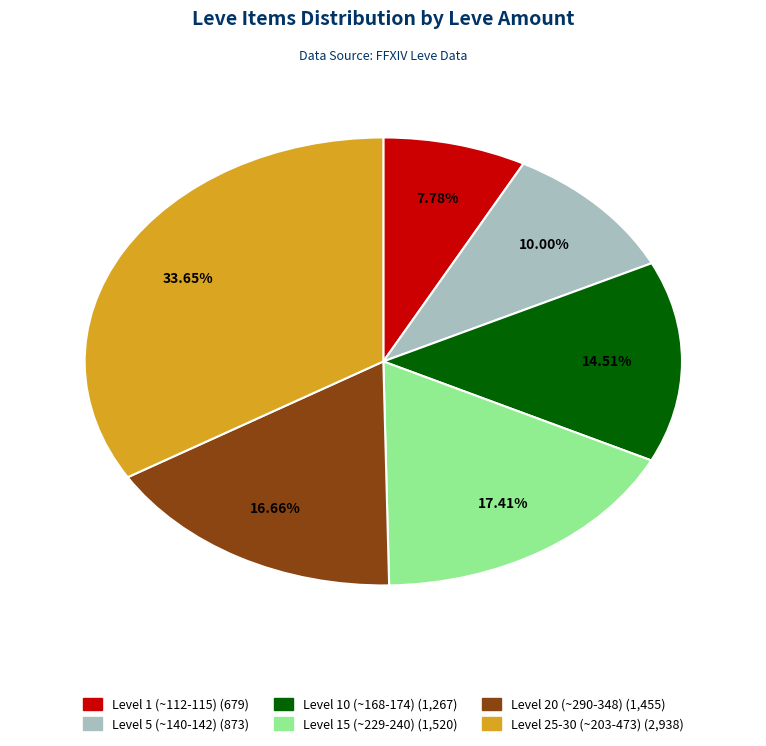

How many segments does this pie chart have?

6